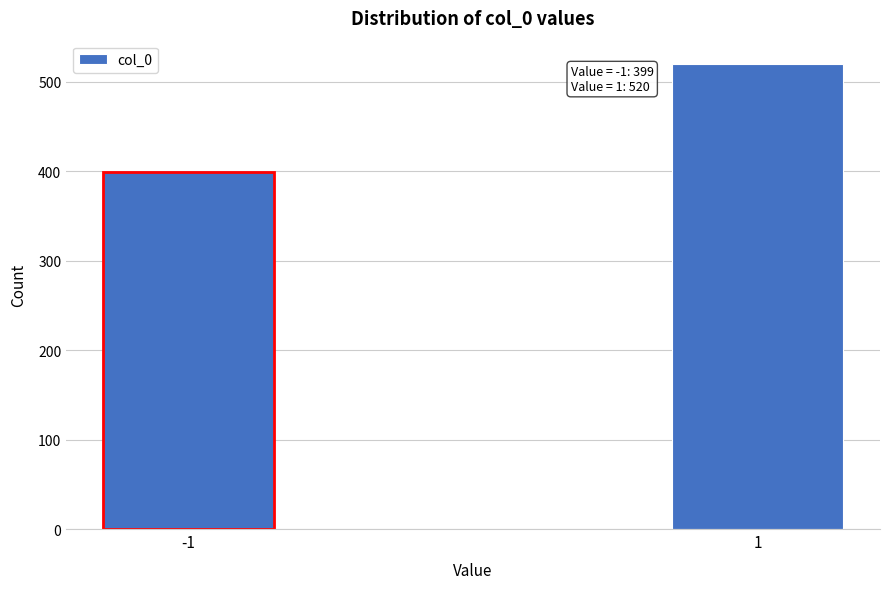

Reading left to right, transcribe all the data shown in this chart.

399	520